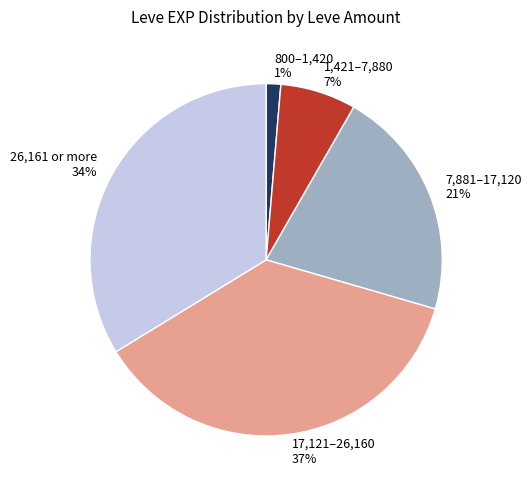

The 800–1,420 slice represents 1% of the pie. True or false?

True